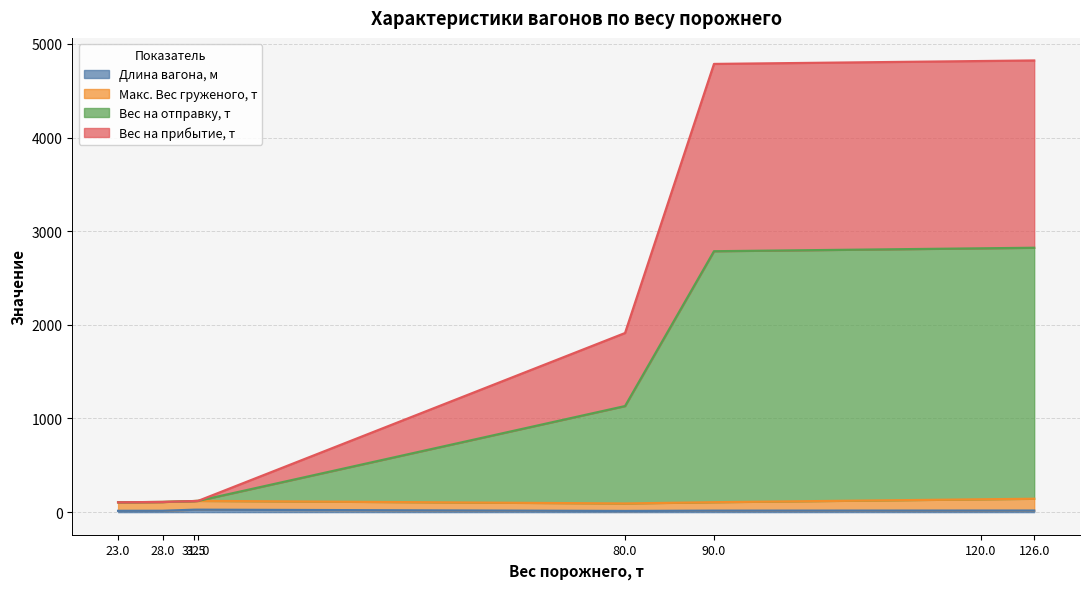

True or false: Вес на прибытие, т has more than 1 points higher than both neighbors.

False